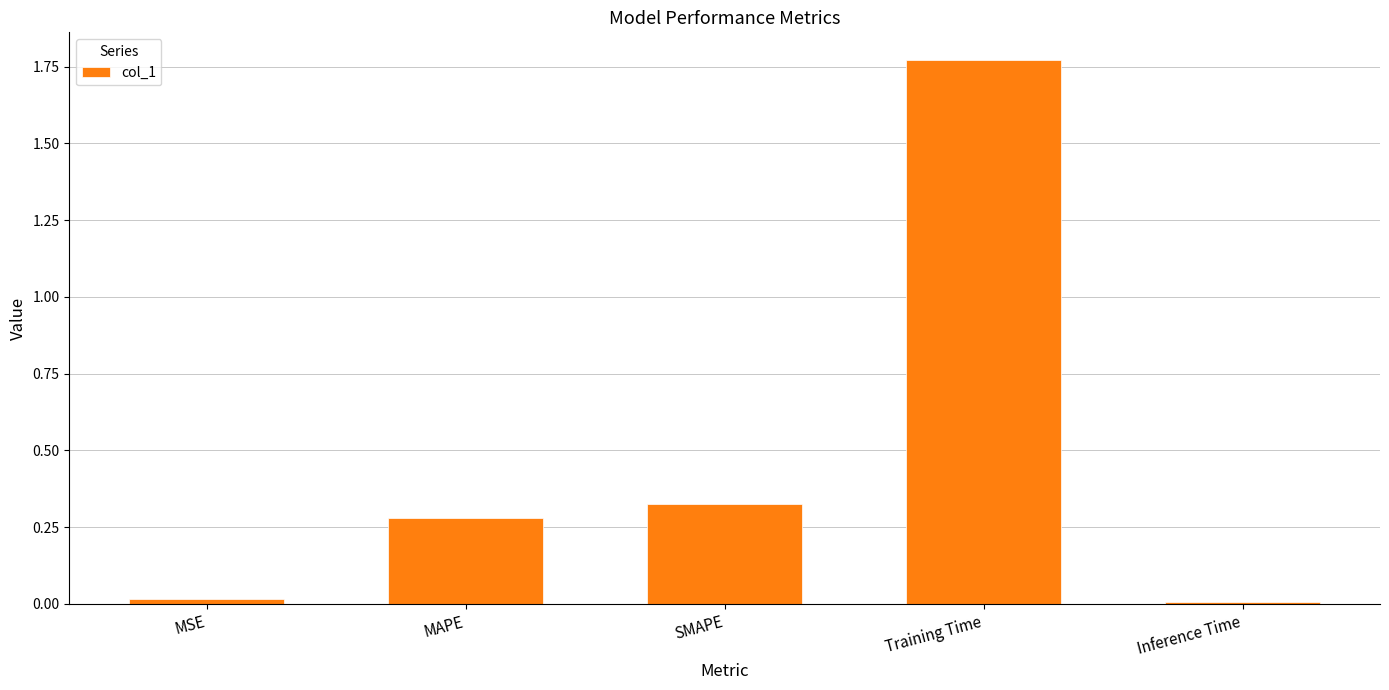

What is the change in value from MAPE to Inference Time?

-0.3